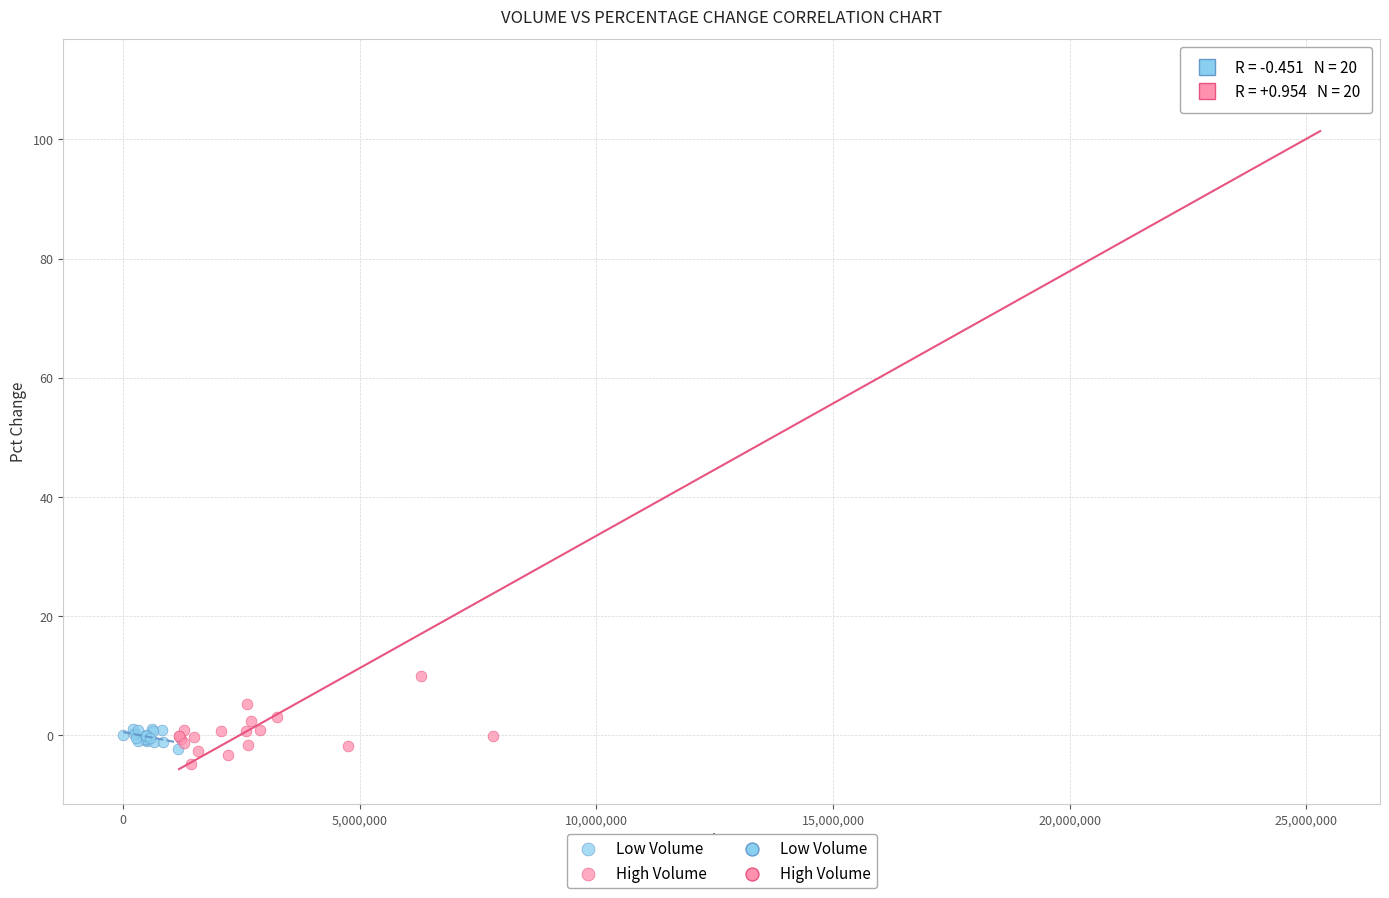

Which series has the largest Y range (max minus min)?

High Volume